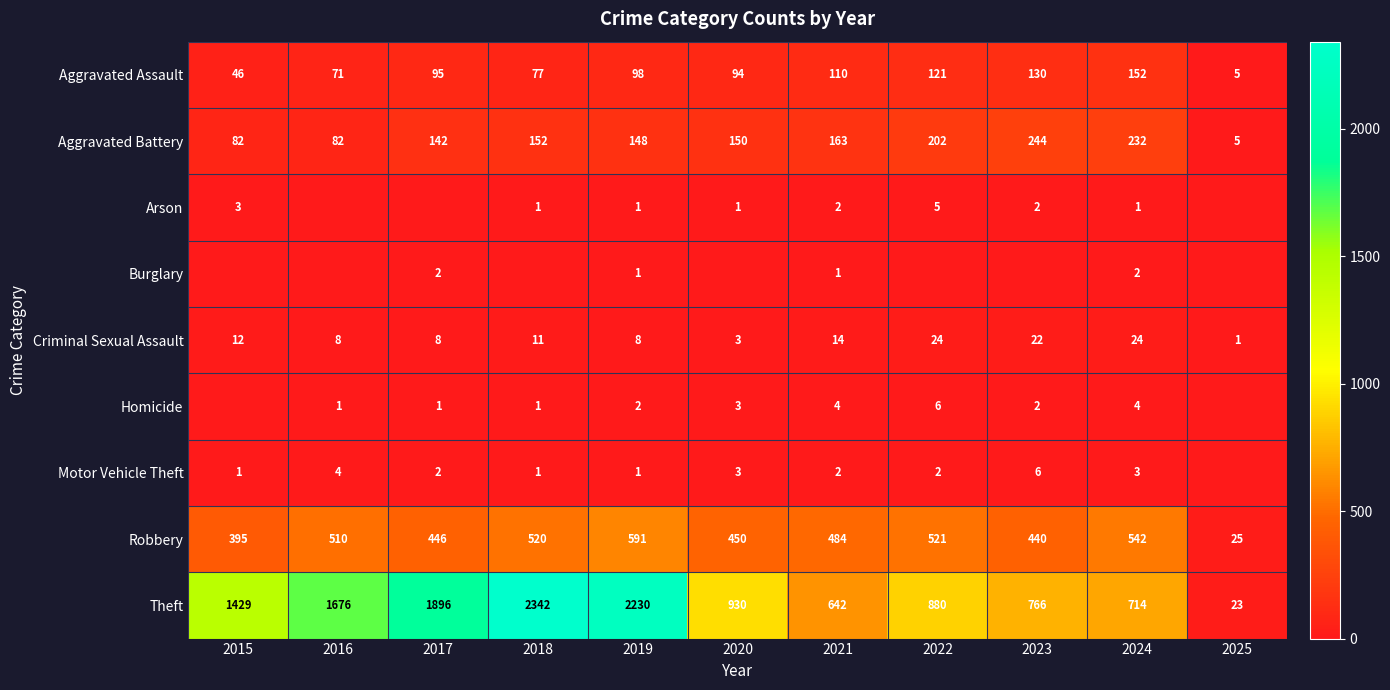

At how many categories does at least one series exceed 1020?

5